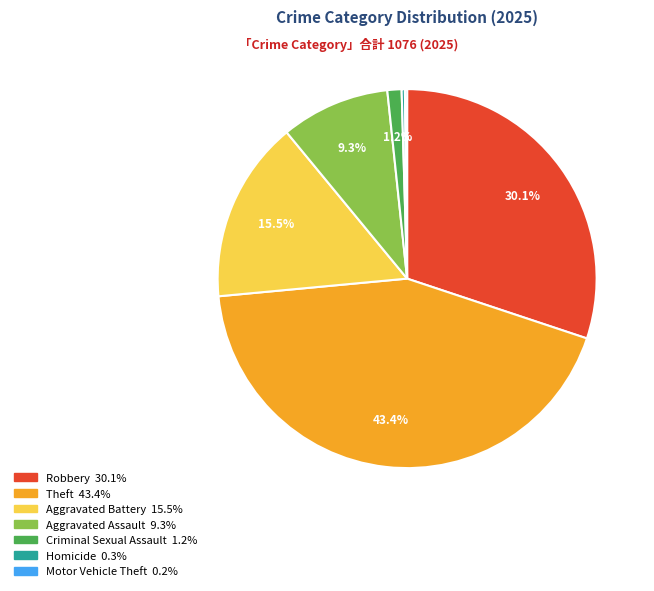

Does any single category account for the majority?

No